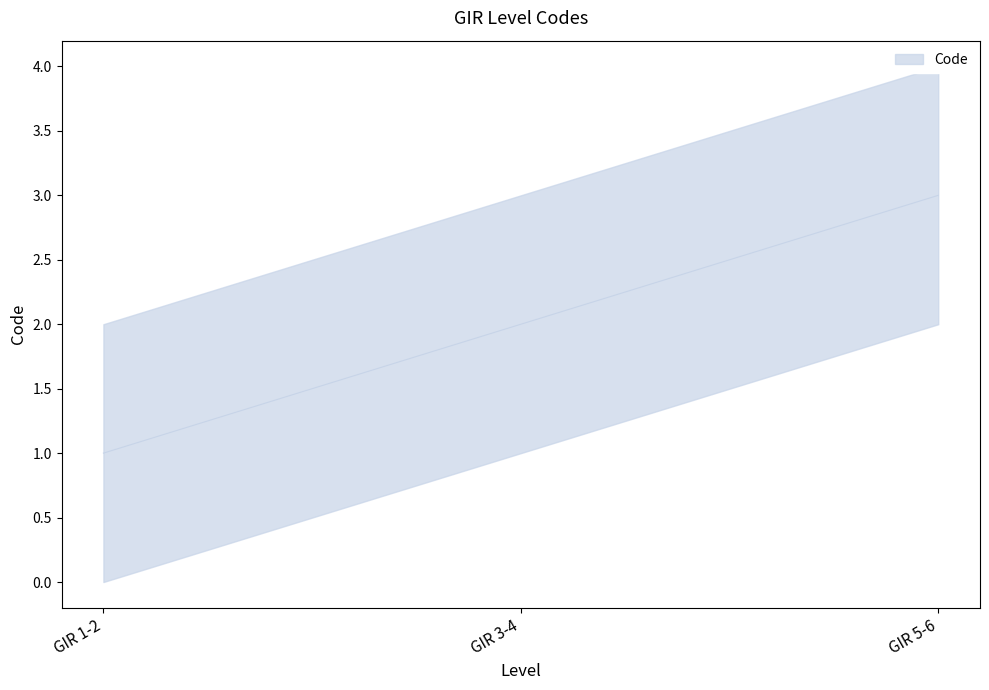

What is the maximum value shown in the chart?

3